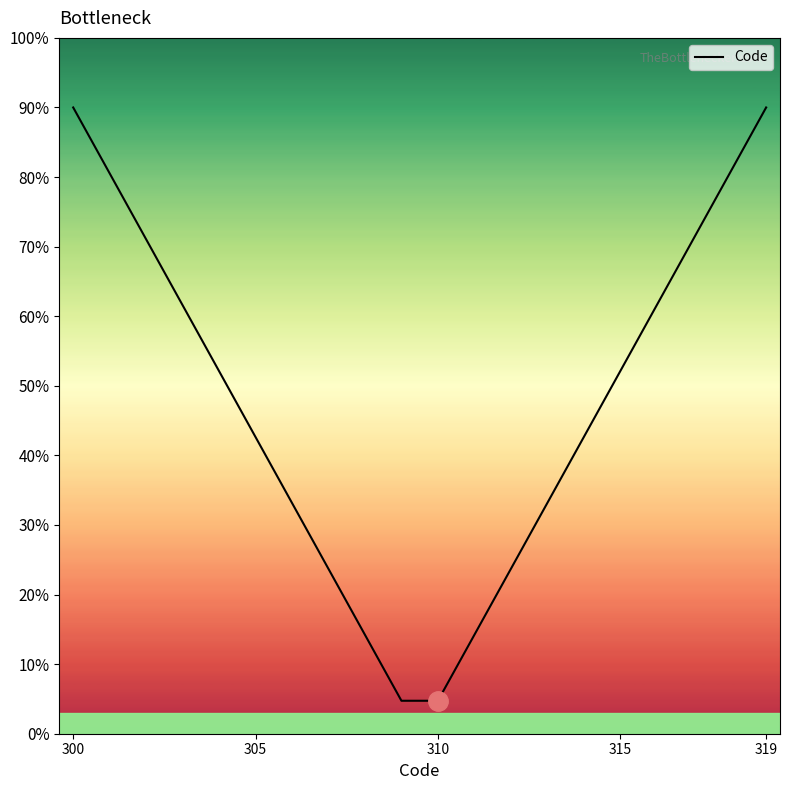

What is the difference between the maximum and minimum values?

85.3